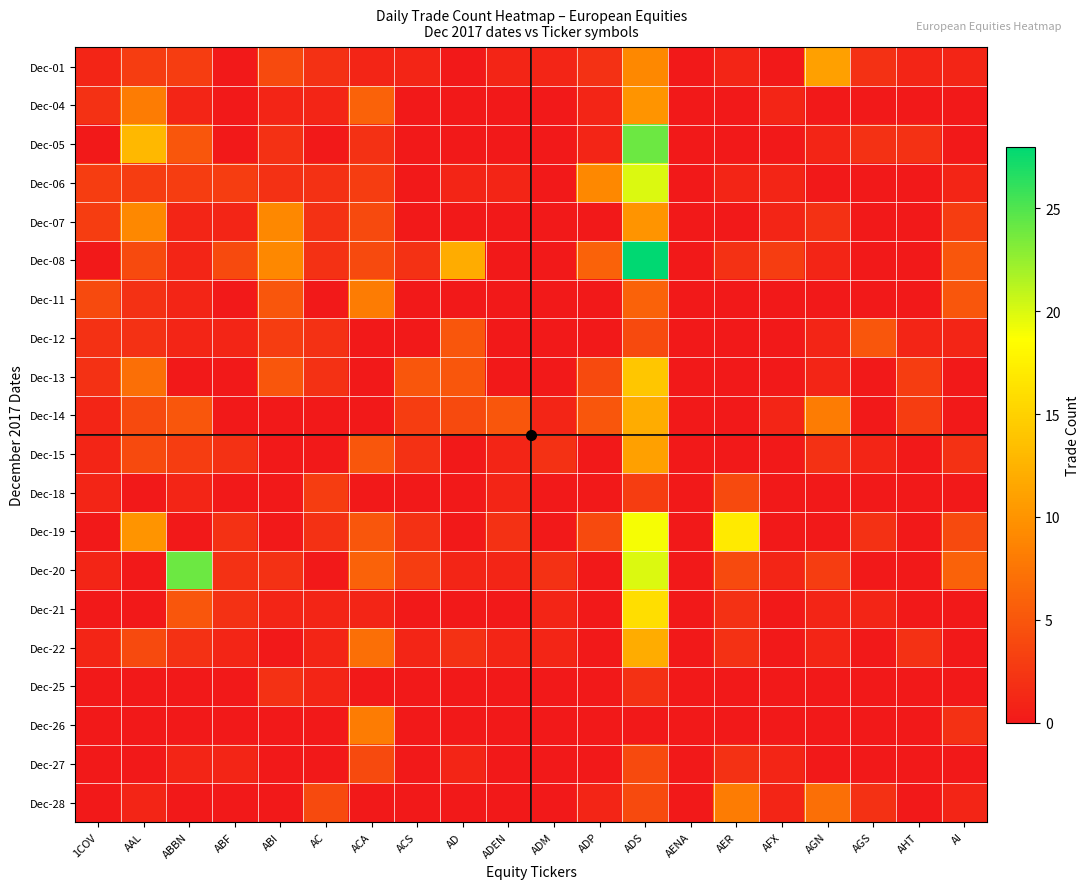

What is the total value across all series at AD?

31